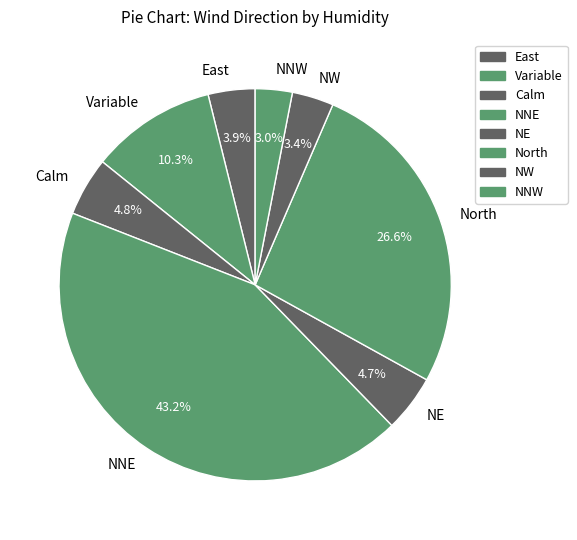

Does any single category account for the majority?

No